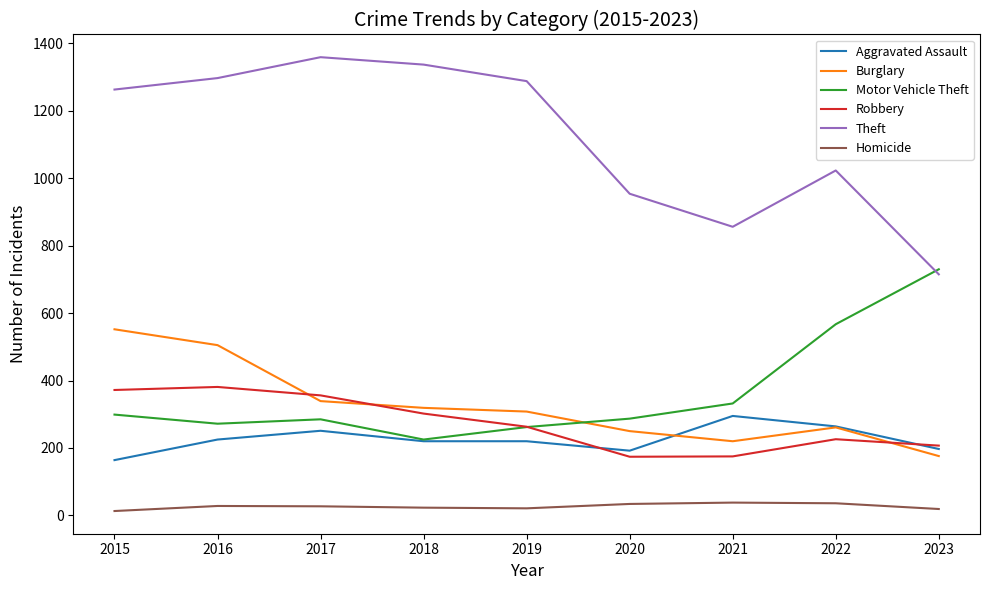

What is the average value of the Motor Vehicle Theft series?

362